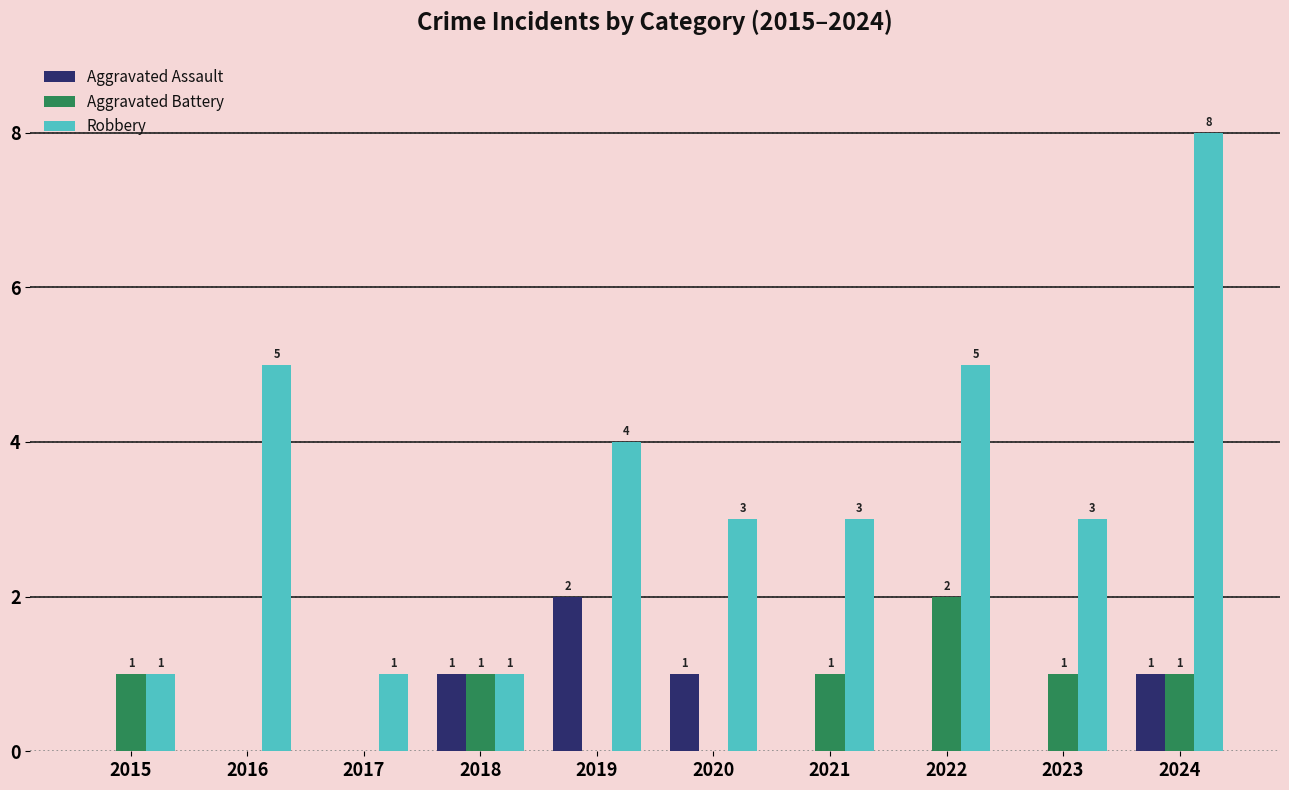

What is the maximum value for Aggravated Battery?

2